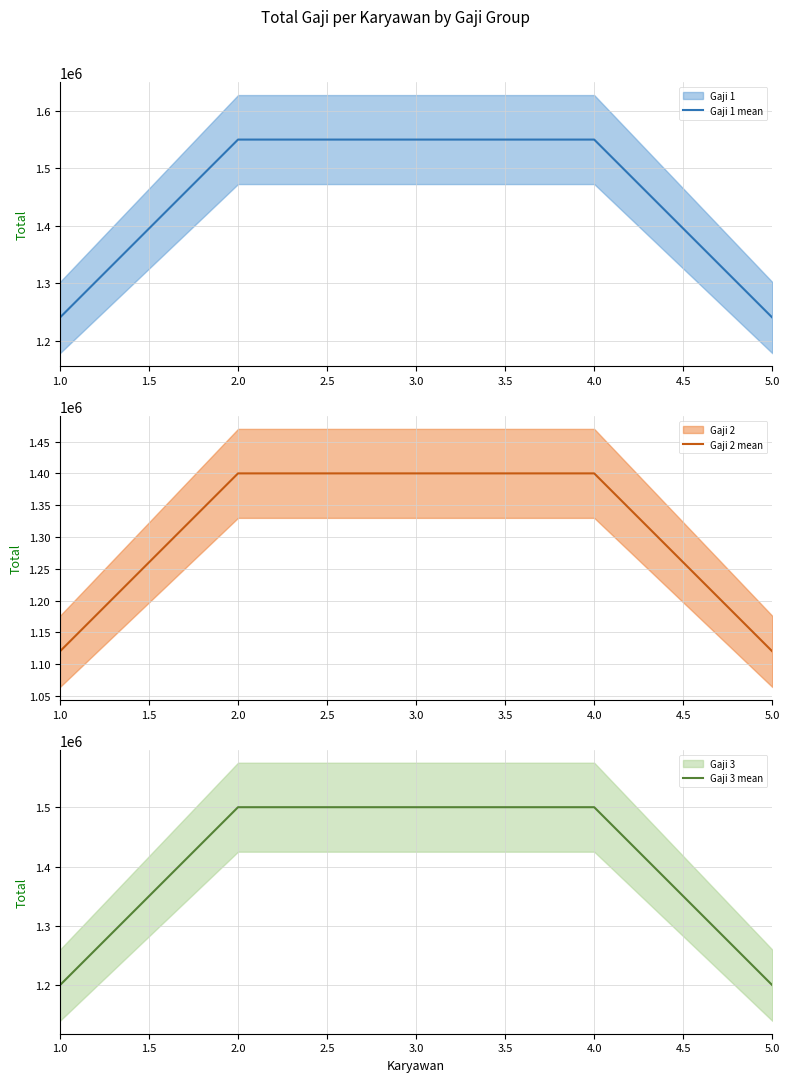

Count the number of categories in the chart.

5